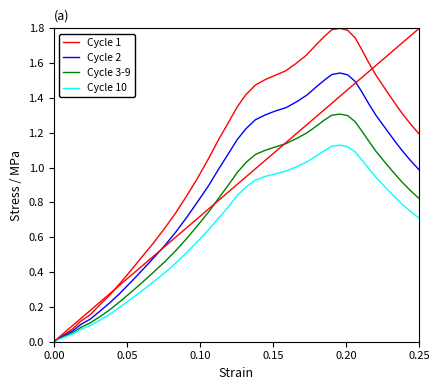

Which series has the largest total across all categories?

Cycle 1